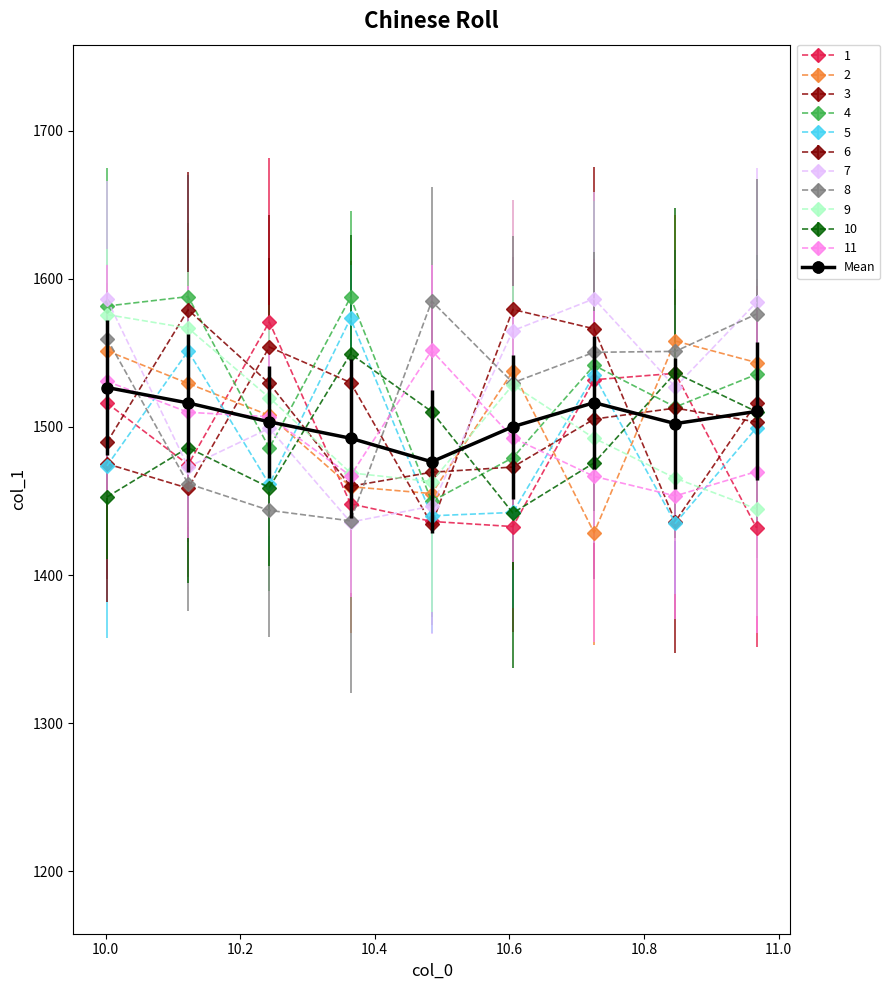

What is the smallest value displayed?

1428.6